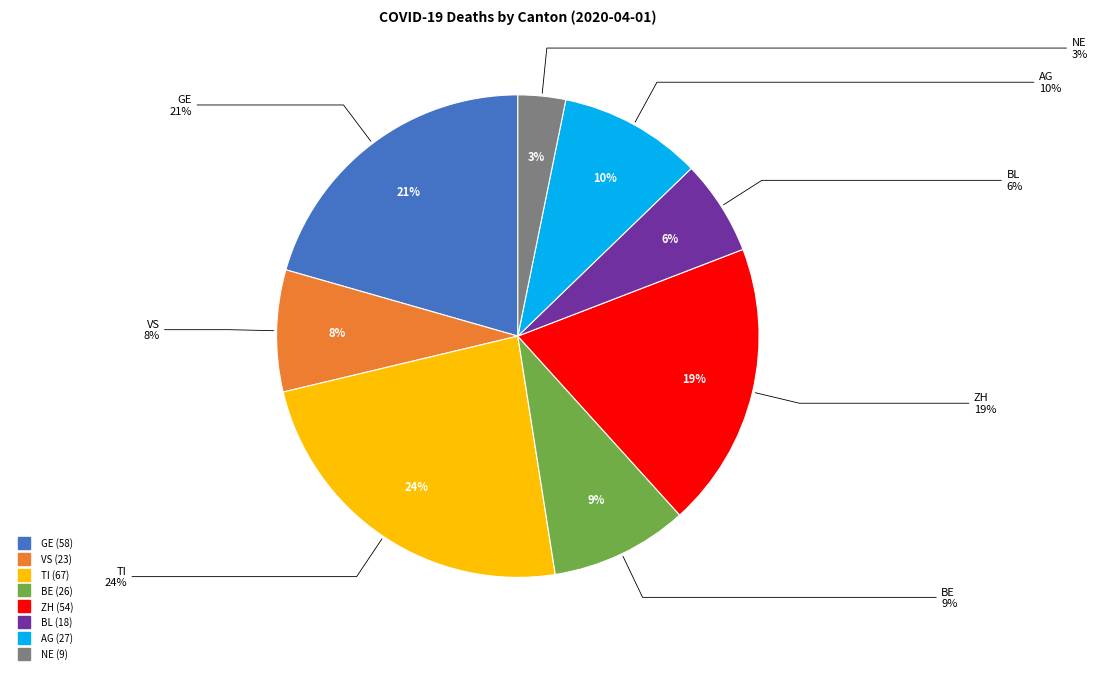

Between ZH and BE, which is larger?

ZH